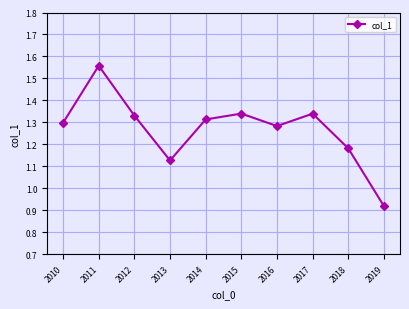

The chart shows a value of 2.0 at 2017. True or false?

False